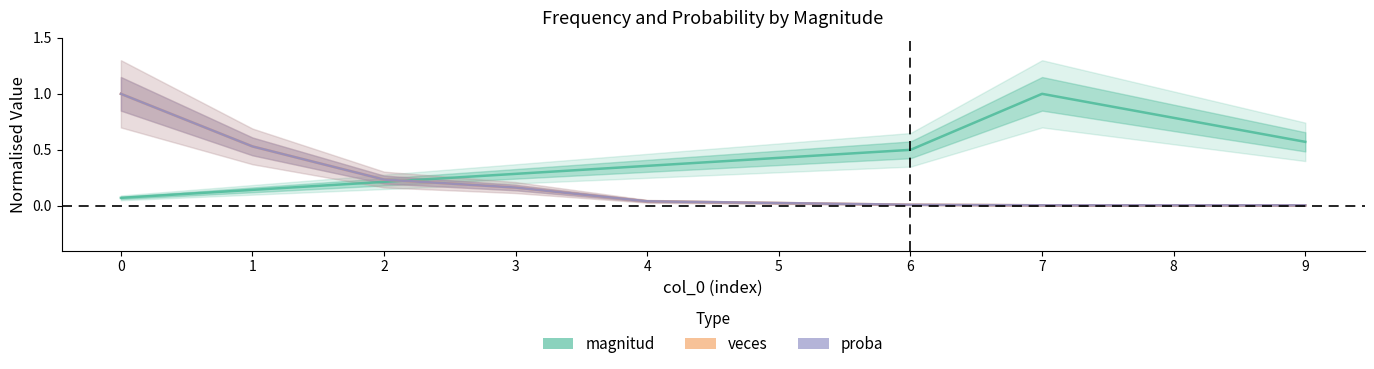

What is the greatest value displayed?

1.0